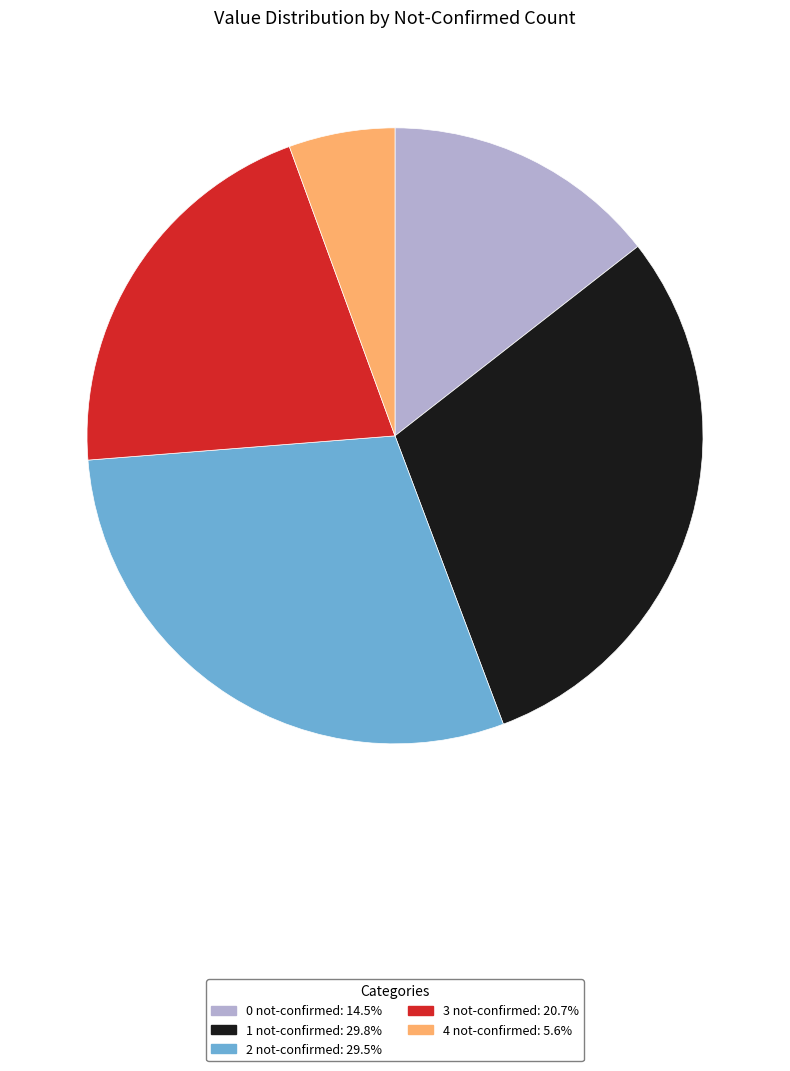

Between 0 not-confirmed and 2 not-confirmed, which is larger?

2 not-confirmed